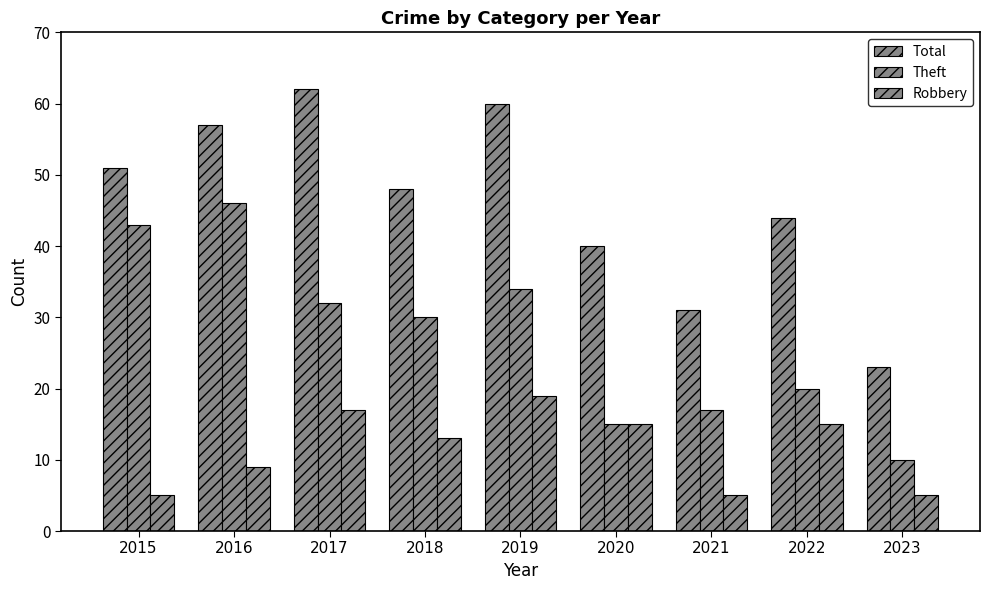

True or false: Theft has a value of 5 at 2020.

False